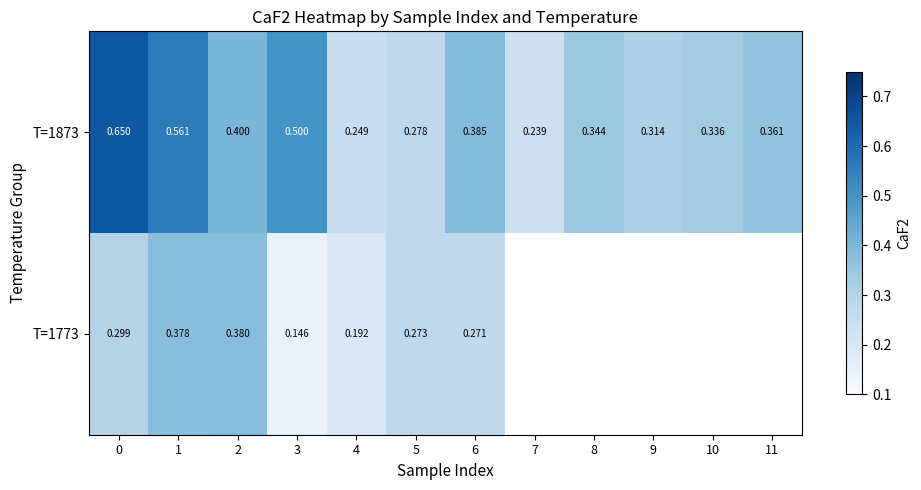

True or false: T=1773 has a value of 0.5 at 0.

False